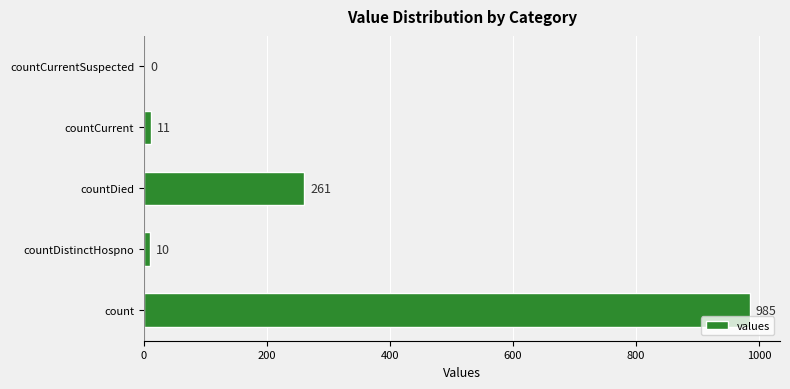

What is the greatest value displayed?

985